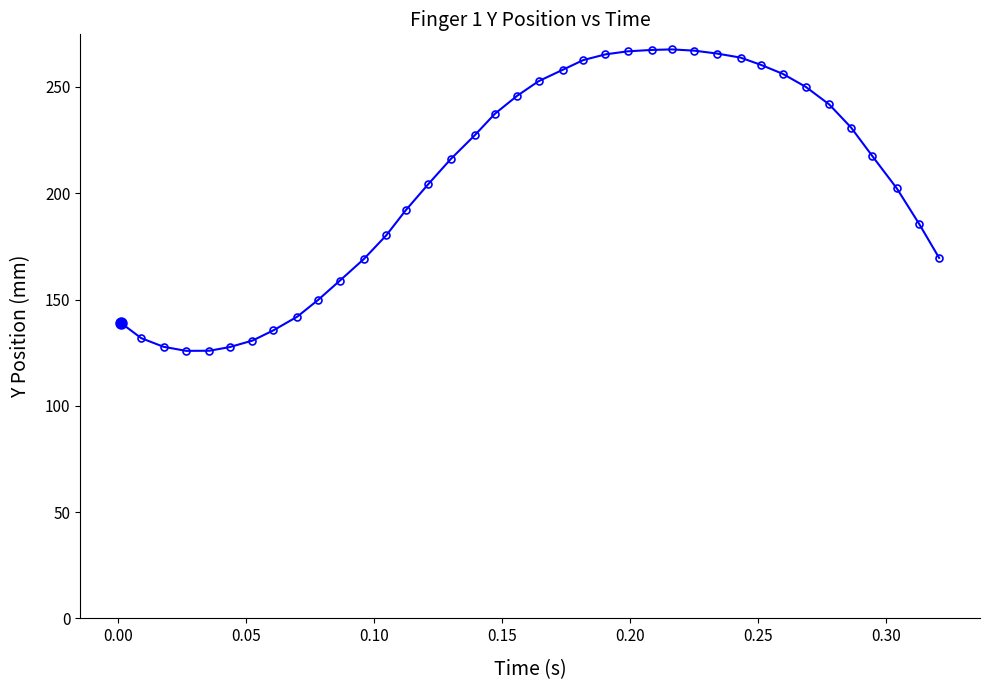

What is the greatest value displayed?

267.7